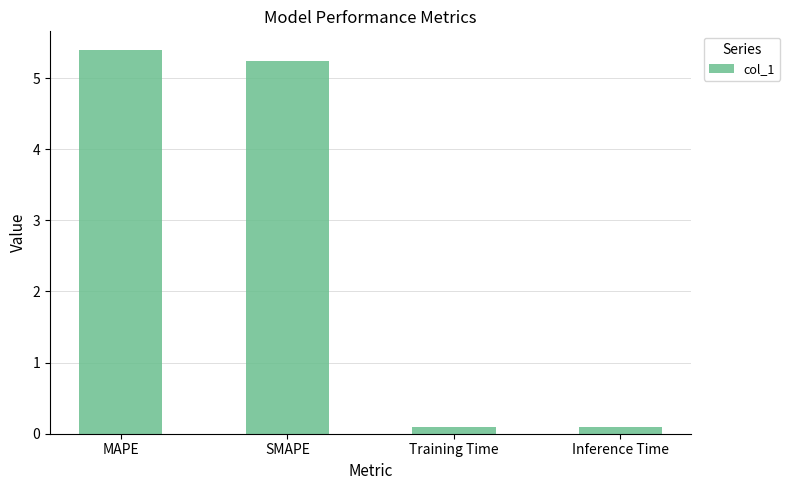

Reading left to right, what are all the values shown in this chart?

5.4	5.2	0.1	0.1